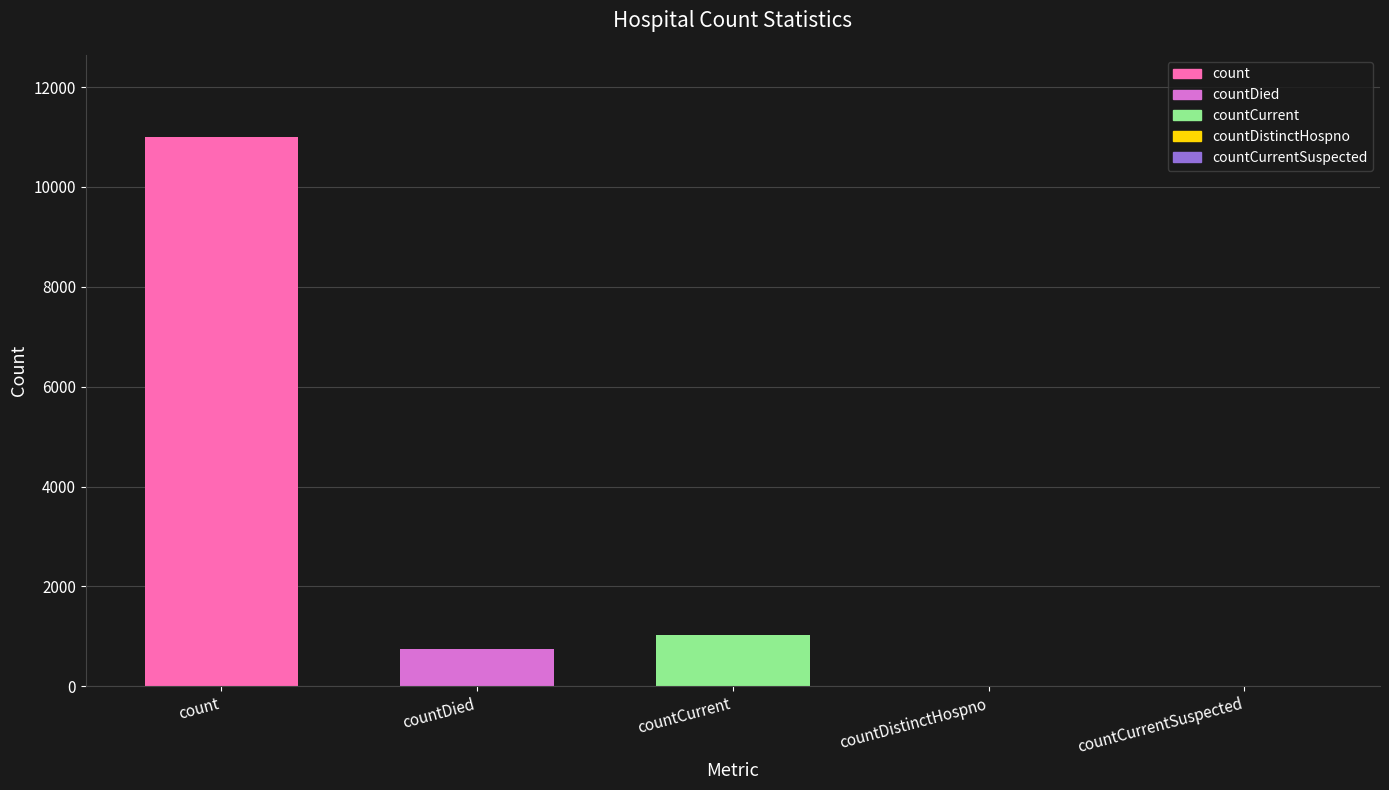

True or false: countCurrent has a value of 1023 at countDied.

True